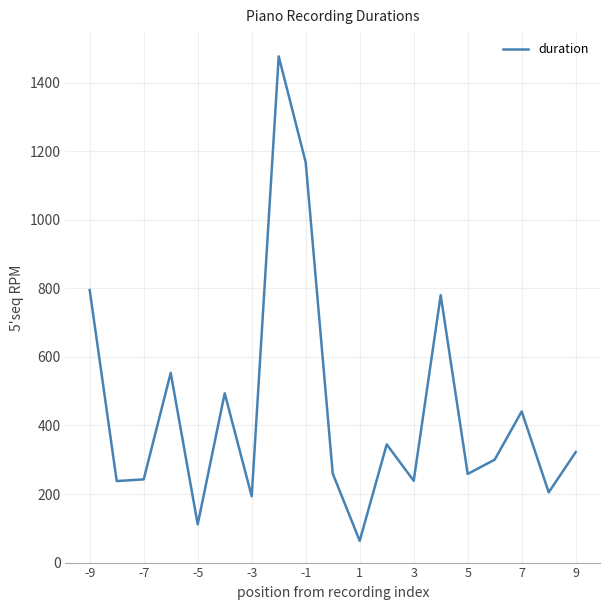

What is the greatest value displayed?

1476.9